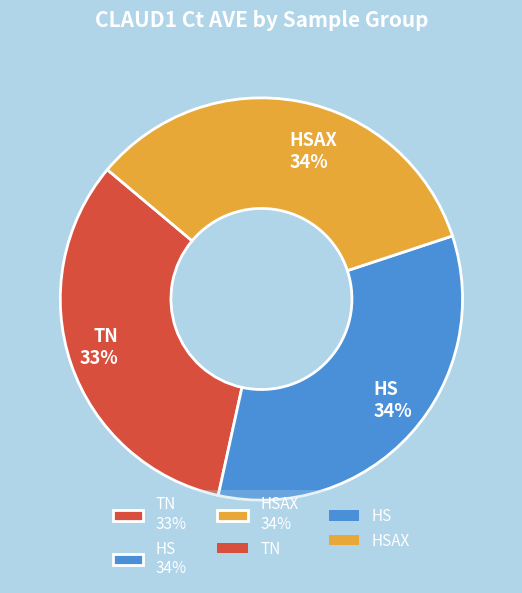

Approximately how many times larger is the value at TN 33% compared to HS 34%?

1.0